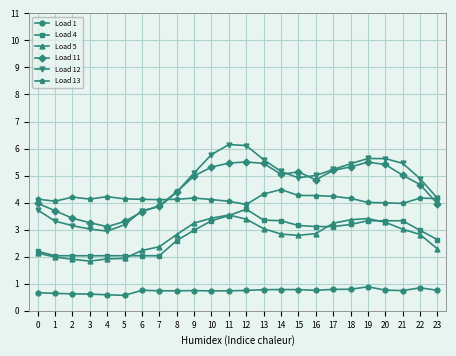

What is the minimum value for Load 5?

1.8